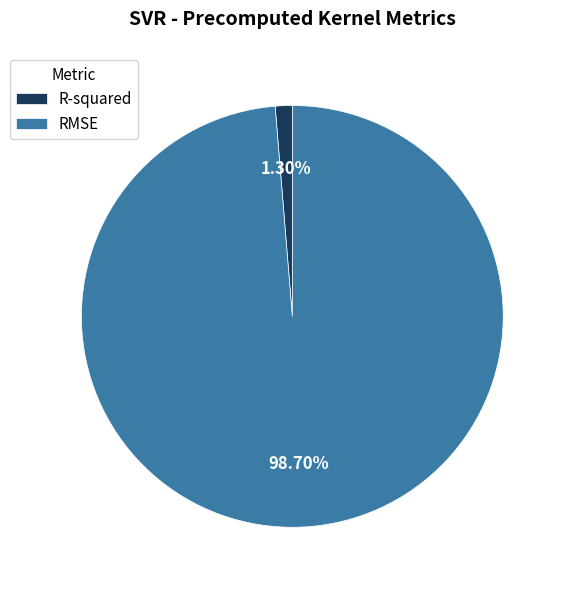

Between RMSE and R-squared, which is larger?

RMSE